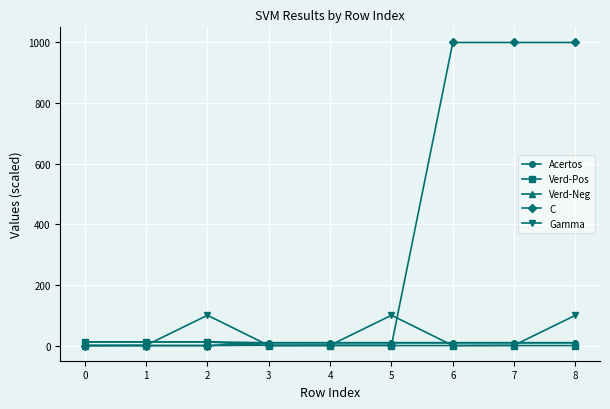

What is the total value across all series at 1?

25.5